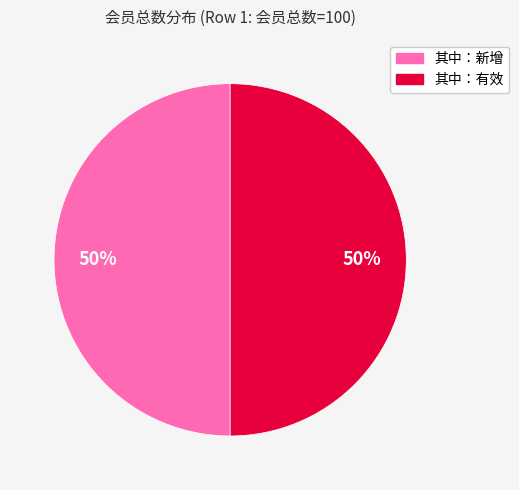

To the nearest percent, what is the average slice percentage?

50%